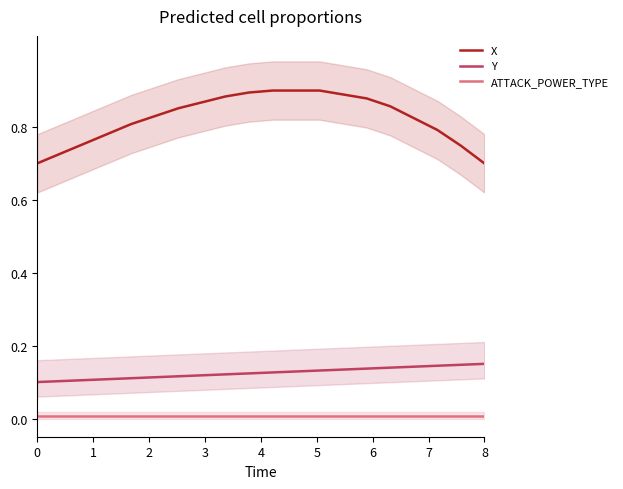

Reading left to right, transcribe all the data shown in this chart.

X: 0.7	0.7	0.8	0.8	0.8	0.8	0.9	0.9	0.9	0.9	0.9	0.9	0.9	0.9	0.9	0.9	0.8	0.8	0.7	0.7
Y: 0.1	0.1	0.1	0.1	0.1	0.1	0.1	0.1	0.1	0.1	0.1	0.1	0.1	0.1	0.1	0.1	0.1	0.1	0.1	0.2
ATTACK_POWER_TYPE: 0.0	0.0	0.0	0.0	0.0	0.0	0.0	0.0	0.0	0.0	0.0	0.0	0.0	0.0	0.0	0.0	0.0	0.0	0.0	0.0